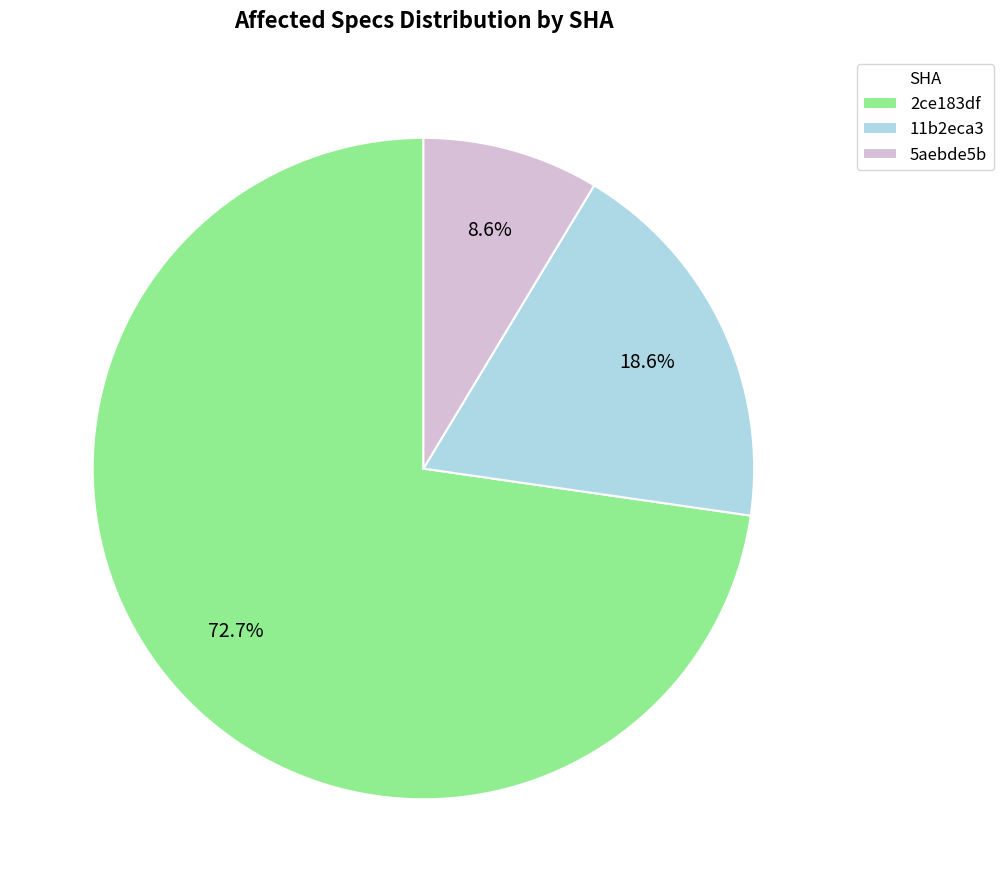

Is there a majority slice in this chart?

Yes